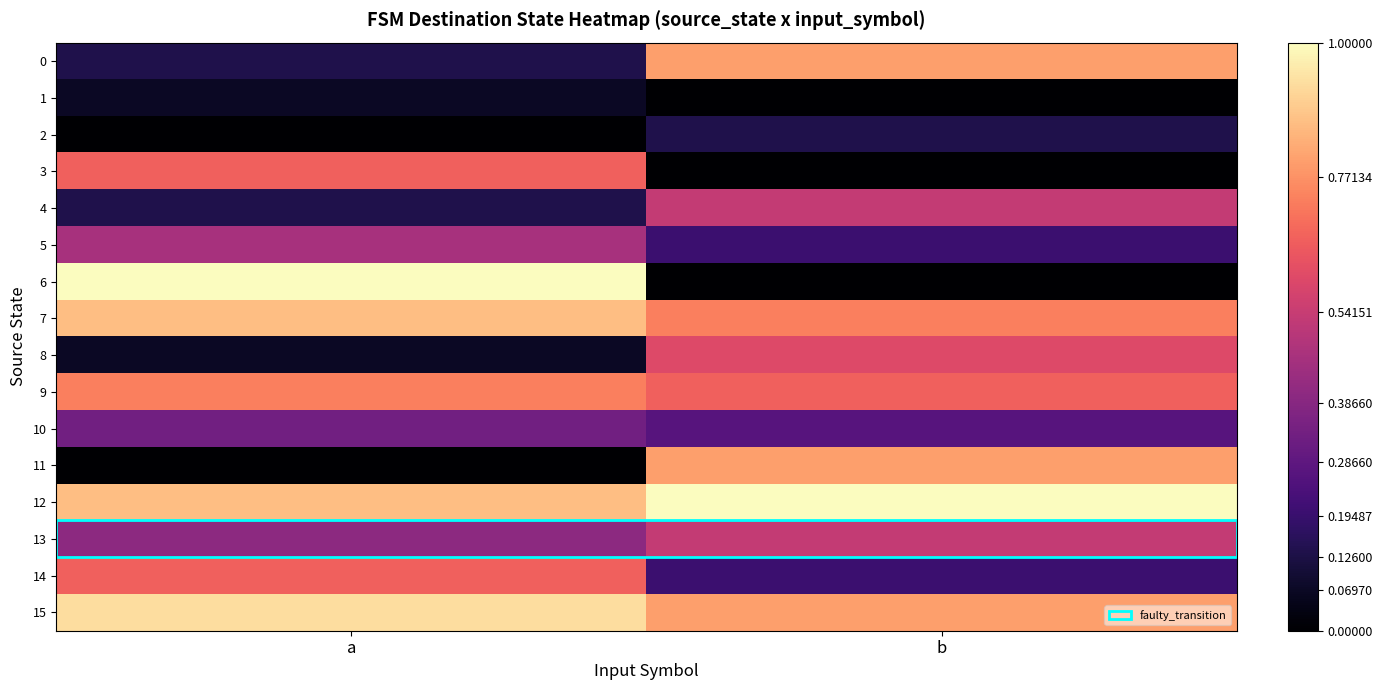

Reading right to left, extract all data points from this chart.

0: b=0.8	a=0.1
1: b=0.0	a=0.1
2: b=0.1	a=0.0
3: b=0.0	a=0.7
4: b=0.5	a=0.1
5: b=0.2	a=0.5
6: b=0.0	a=1.0
7: b=0.7	a=0.9
8: b=0.6	a=0.1
9: b=0.7	a=0.7
10: b=0.3	a=0.3
11: b=0.8	a=0.0
12: b=1.0	a=0.9
13: b=0.5	a=0.4
14: b=0.2	a=0.7
15: b=0.8	a=0.9